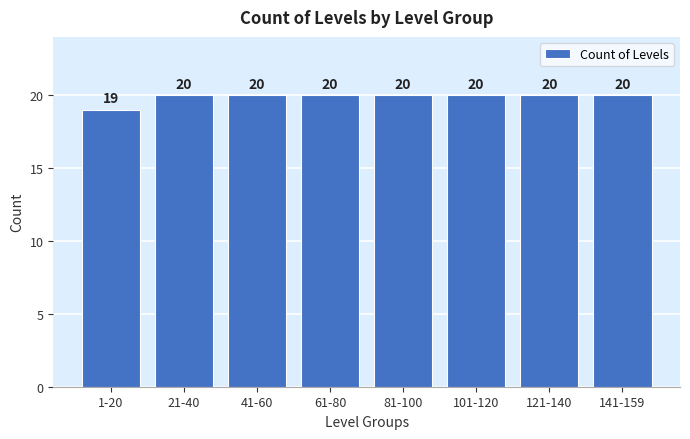

Reading left to right, what are all the values shown in this chart?

1-20=19	21-40=20	41-60=20	61-80=20	81-100=20	101-120=20	121-140=20	141-159=20